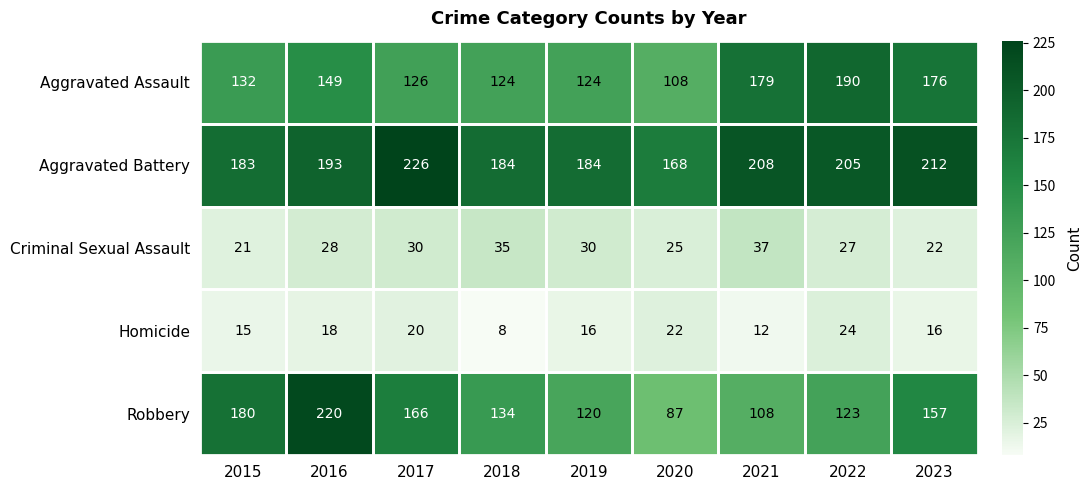

Is the value of Aggravated Assault at 2015 greater than the value of Aggravated Battery at 2022?

No